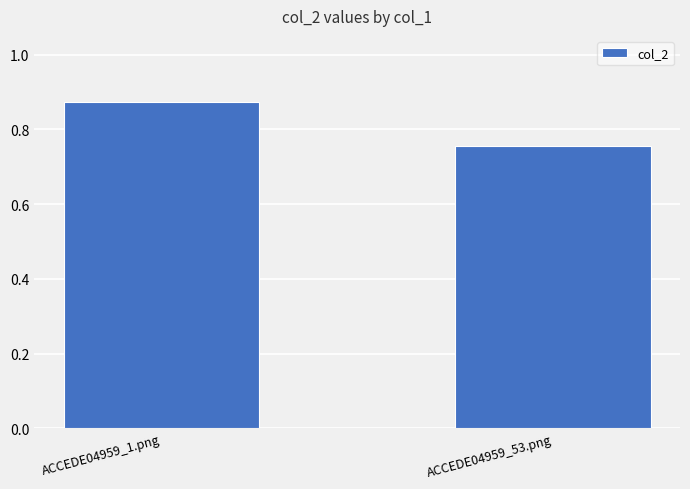

How many bars are there in total?

2